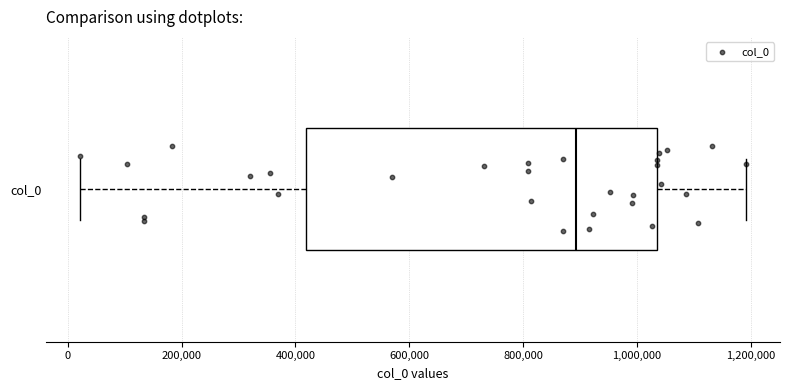

Where is the left edge of the box for col_0 on the x-axis? The values are not printed on the chart, so give them approximately, as read against the axis.

420000